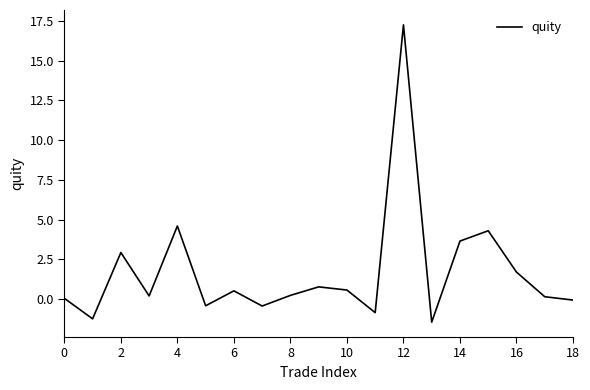

What is the minimum value shown in the chart?

-1.4